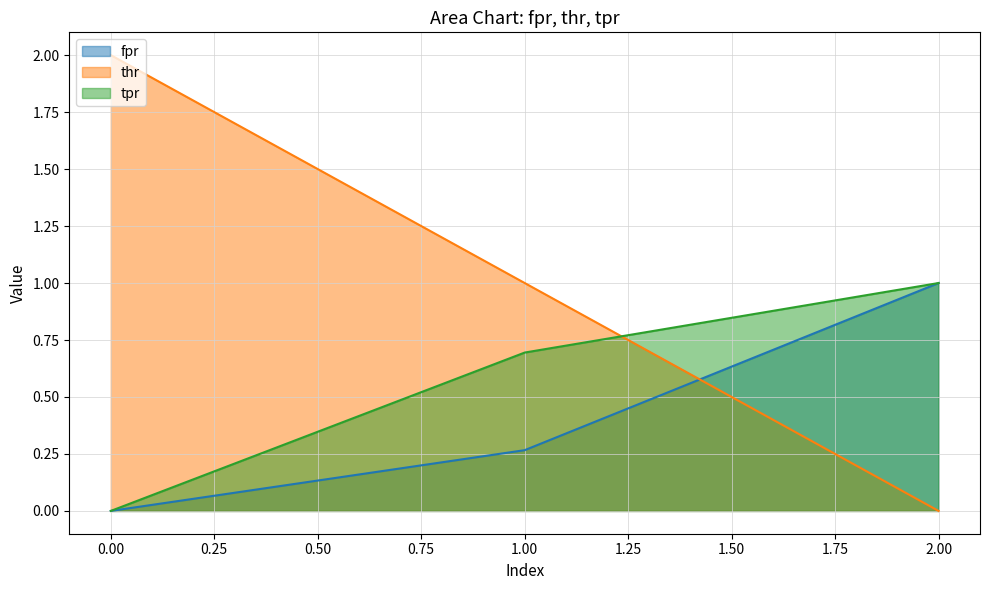

What is the difference between the maximum and second lowest values in the tpr series?

0.3